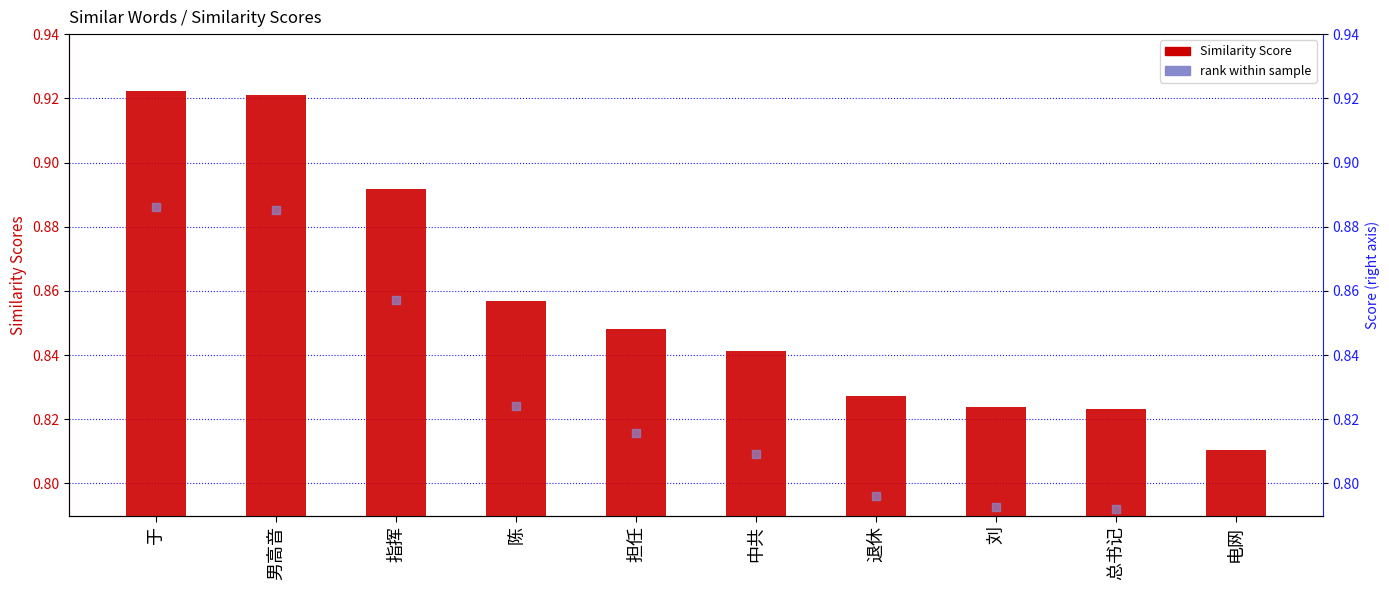

Which series has the widest spread of Y values?

Similarity Scores